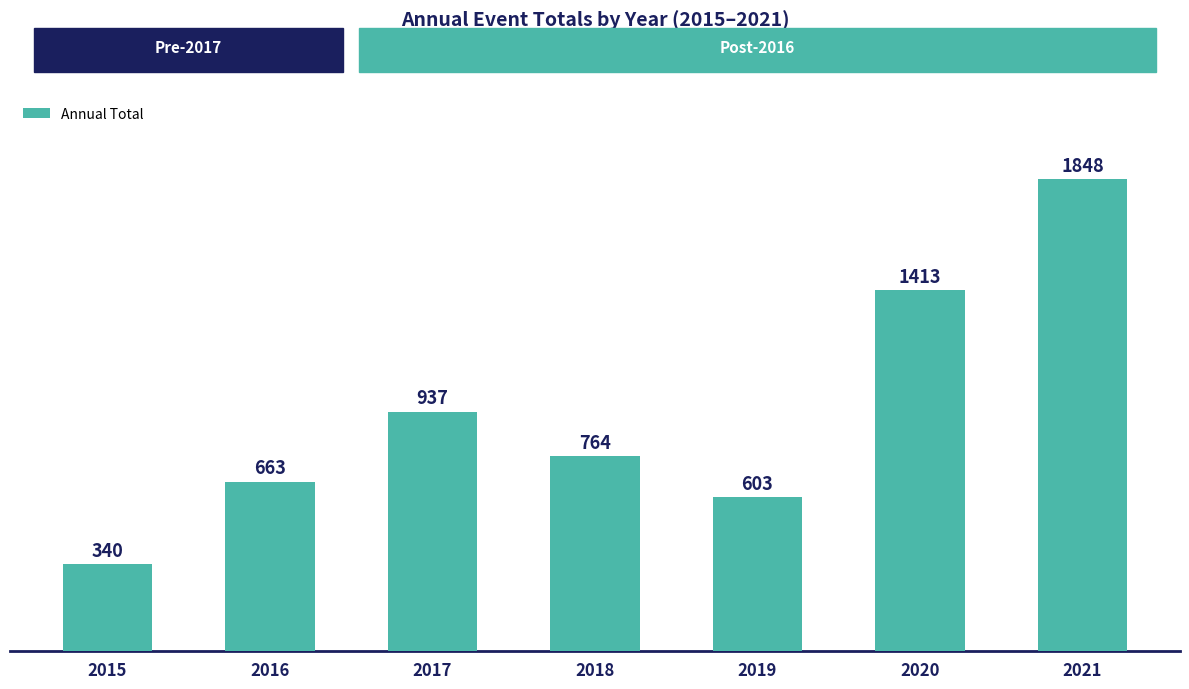

How many values are below 764?

3